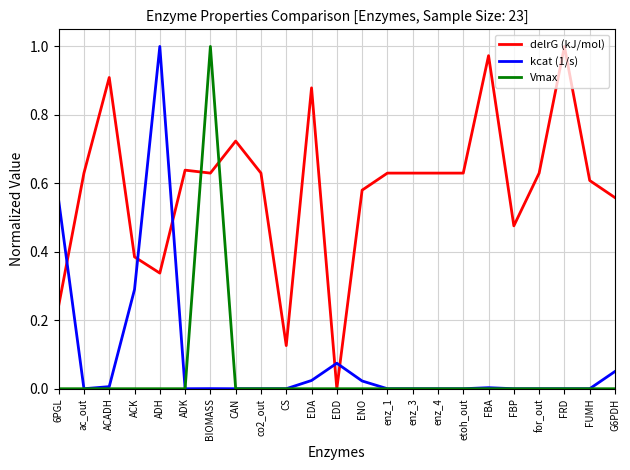

What are all the series names shown in the legend?

delrG (kJ/mol), kcat (1/s), Vmax